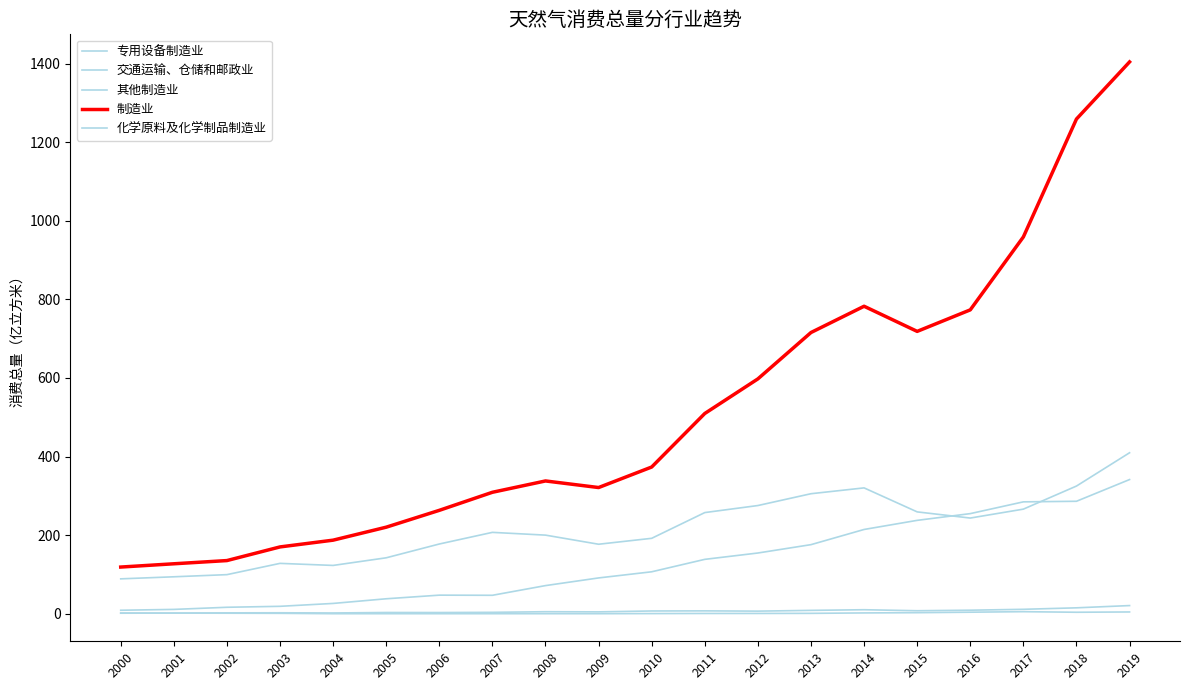

Which series has the widest spread of values?

制造业